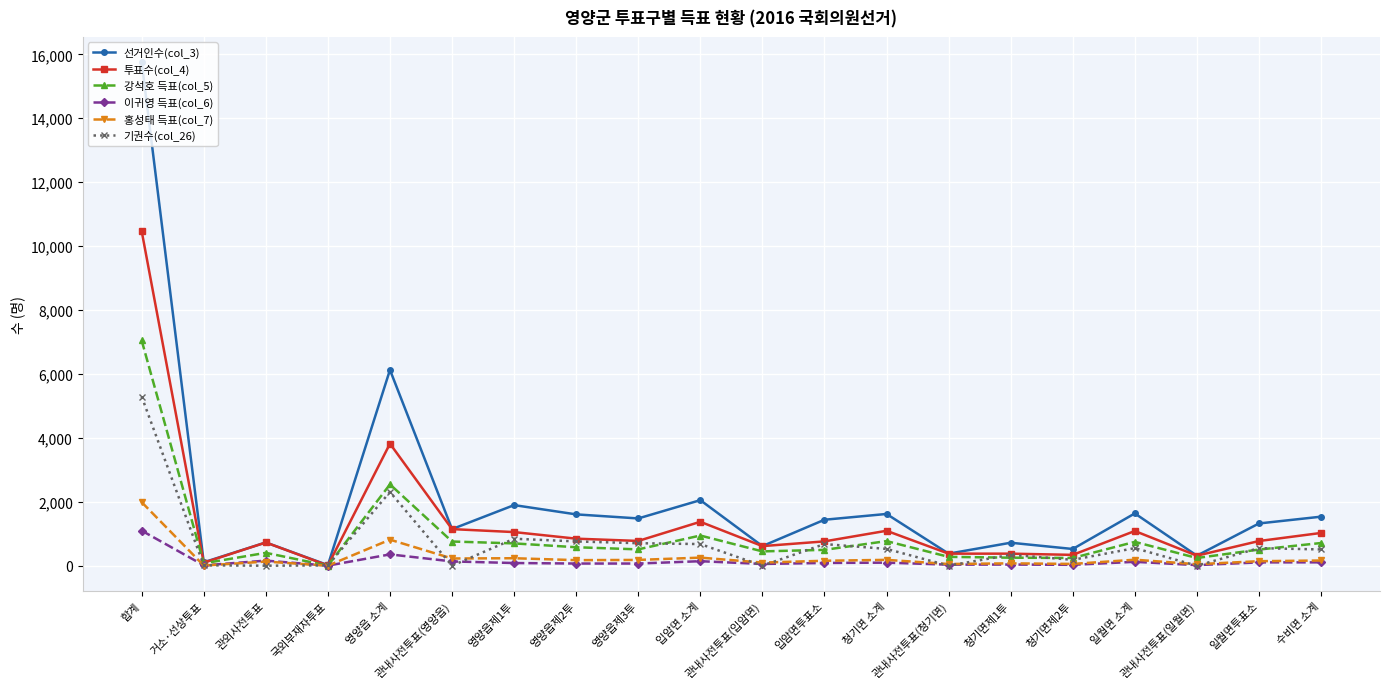

List the series in order of their peak value, highest first.

선거인수(col_3), 투표수(col_4), 강석호 득표(col_5), 기권수(col_26), 홍성태 득표(col_7), 이귀영 득표(col_6)